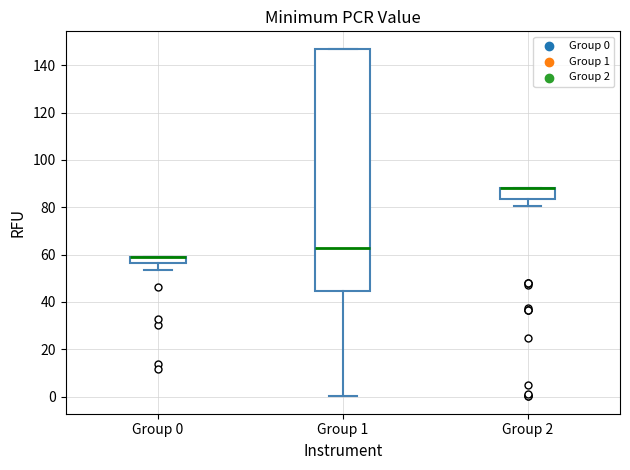

Where is the lower edge of the box for Group 0 on the y-axis? The values are not printed on the chart, so give them approximately, as read against the axis.

56